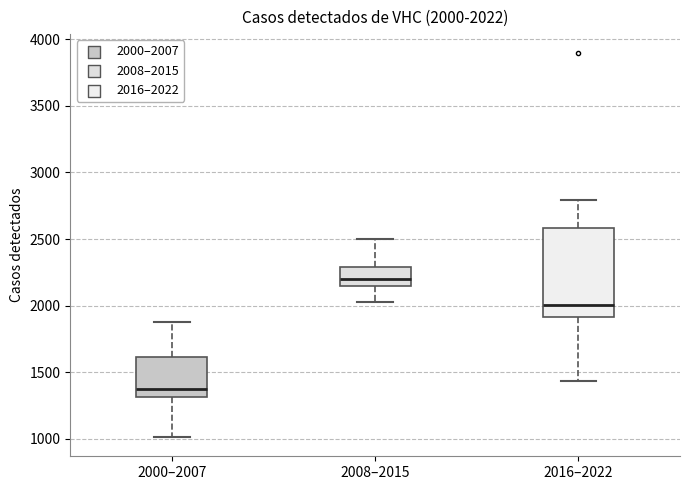

Which box's median line is the highest?

2008–2015